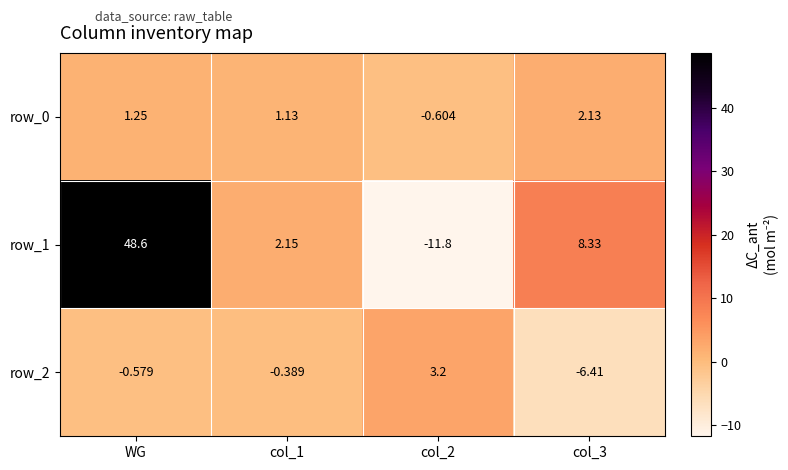

What is the difference between the row_0 values at col_3 and WG?

0.9